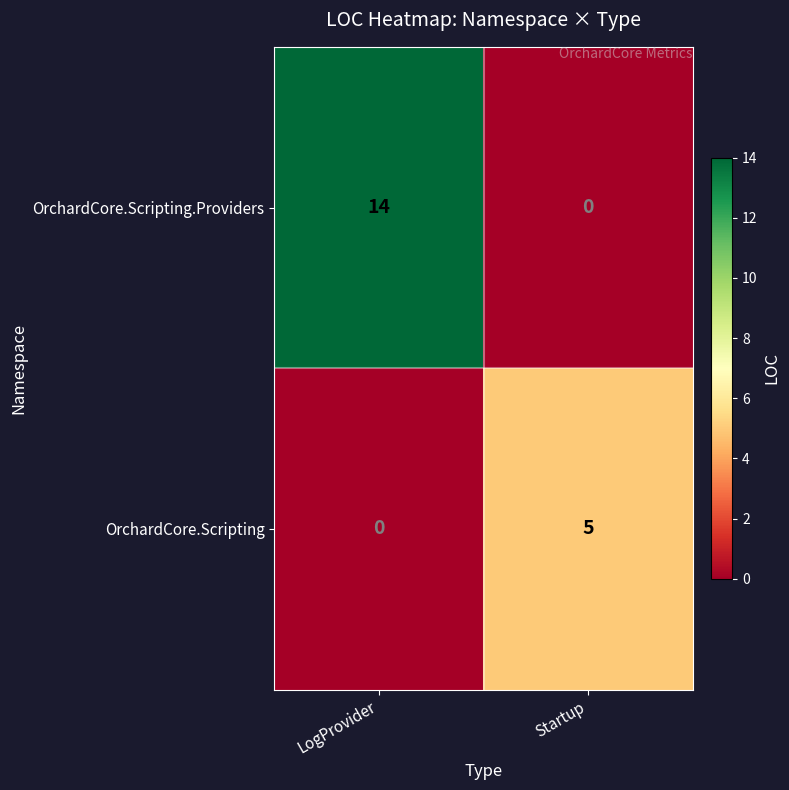

At Startup, list the series in order from smallest to largest.

OrchardCore.Scripting.Providers, OrchardCore.Scripting